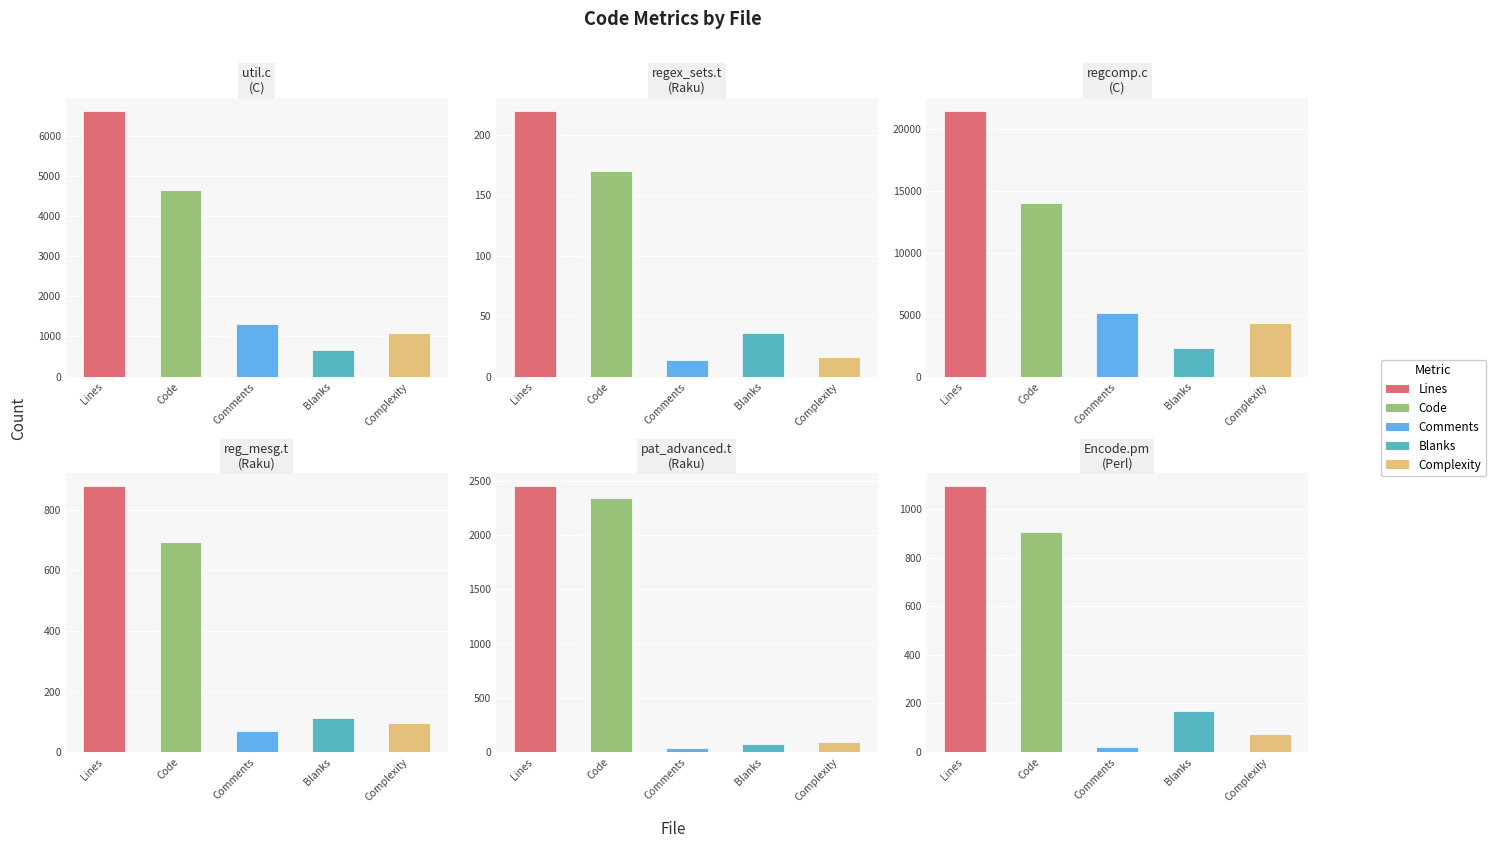

What is the difference between the maximum and second lowest values in the Code series?

13345